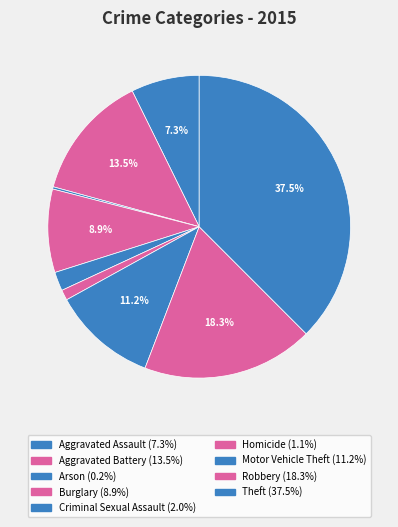

Which slice is the largest?

Theft